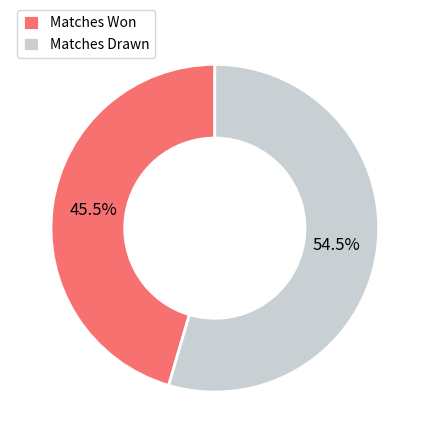

Which has a higher value, Matches Drawn or Matches Won?

Matches Drawn